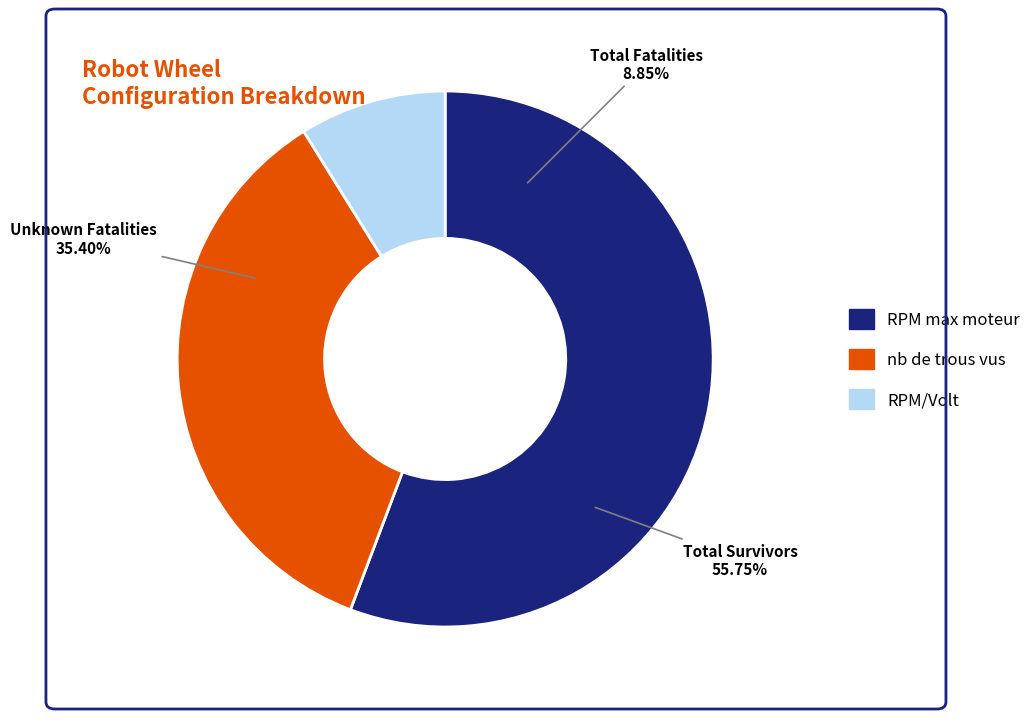

Does any single category account for the majority?

Yes